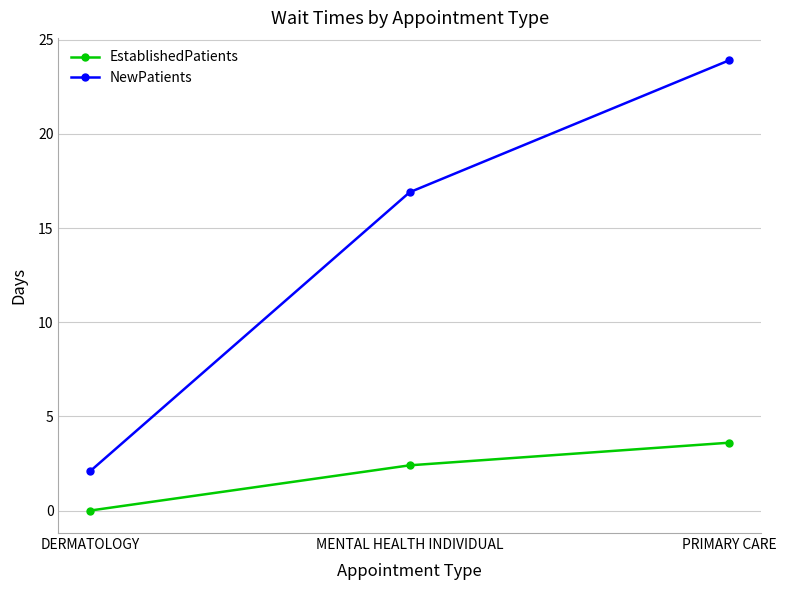

Count the EstablishedPatients values in the range 0 to 3.

2